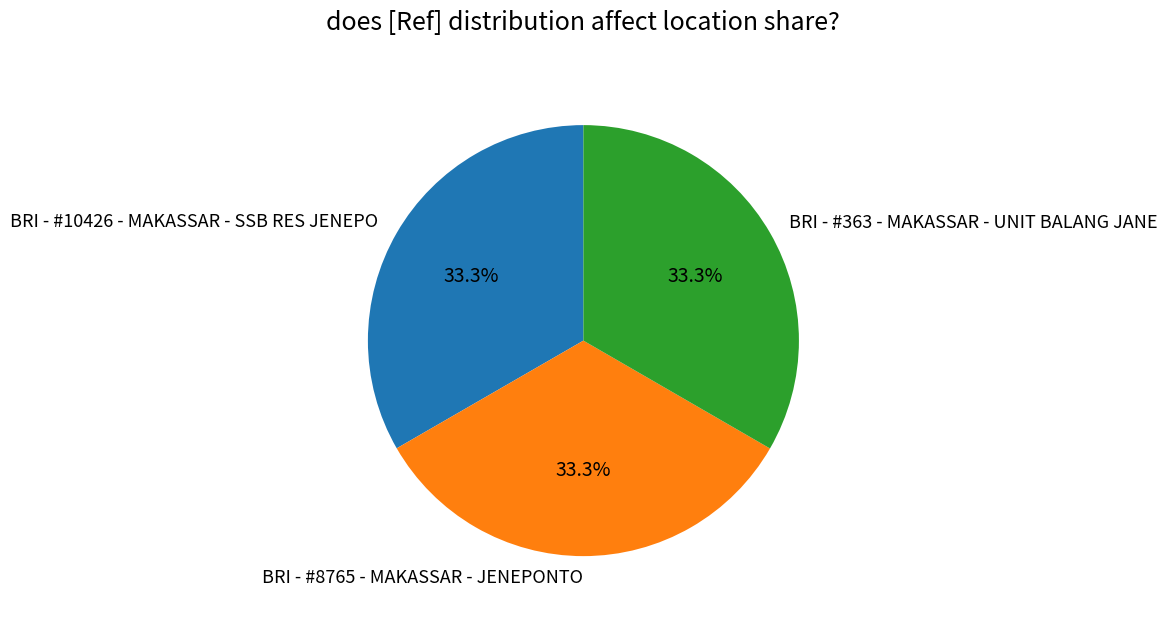

Does BRI - #363 - MAKASSAR - UNIT BALANG JANE represent more than half of the total?

No